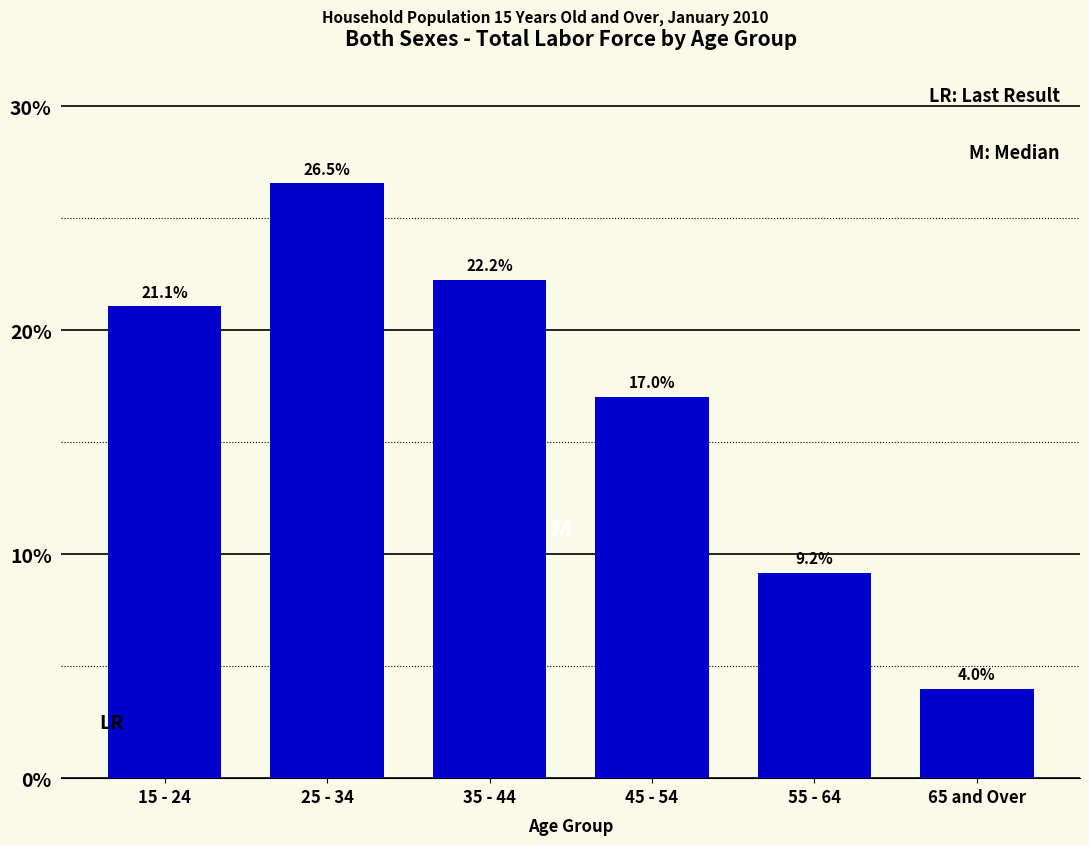

Reading left to right, extract all data points from this chart.

15 - 24=21.1	25 - 34=26.5	35 - 44=22.2	45 - 54=17.0	55 - 64=9.2	65 and Over=4.0